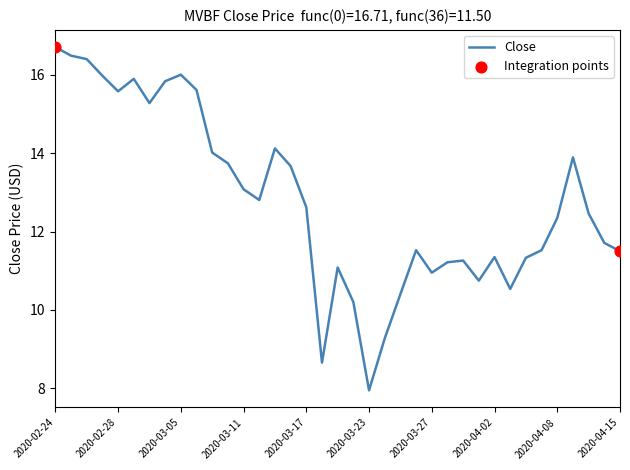

What is the smallest value displayed?

7.9